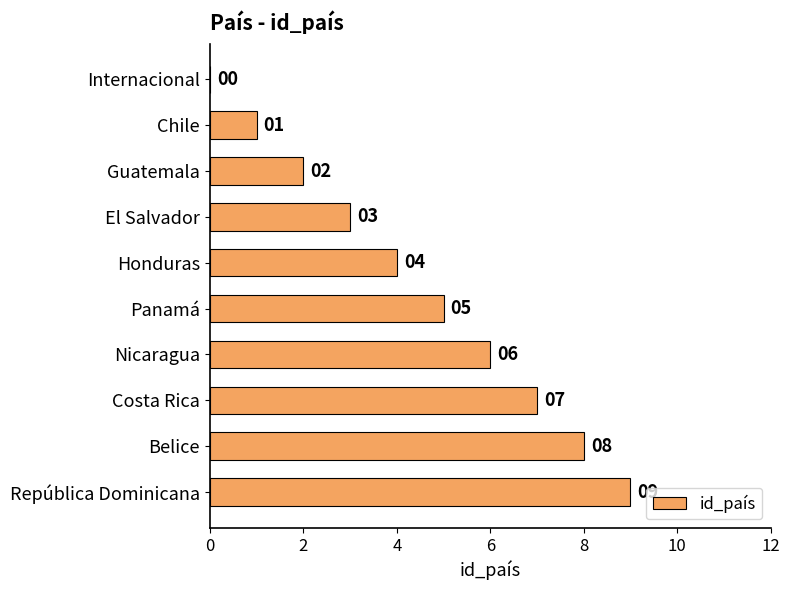

What is the maximum value shown in the chart?

9